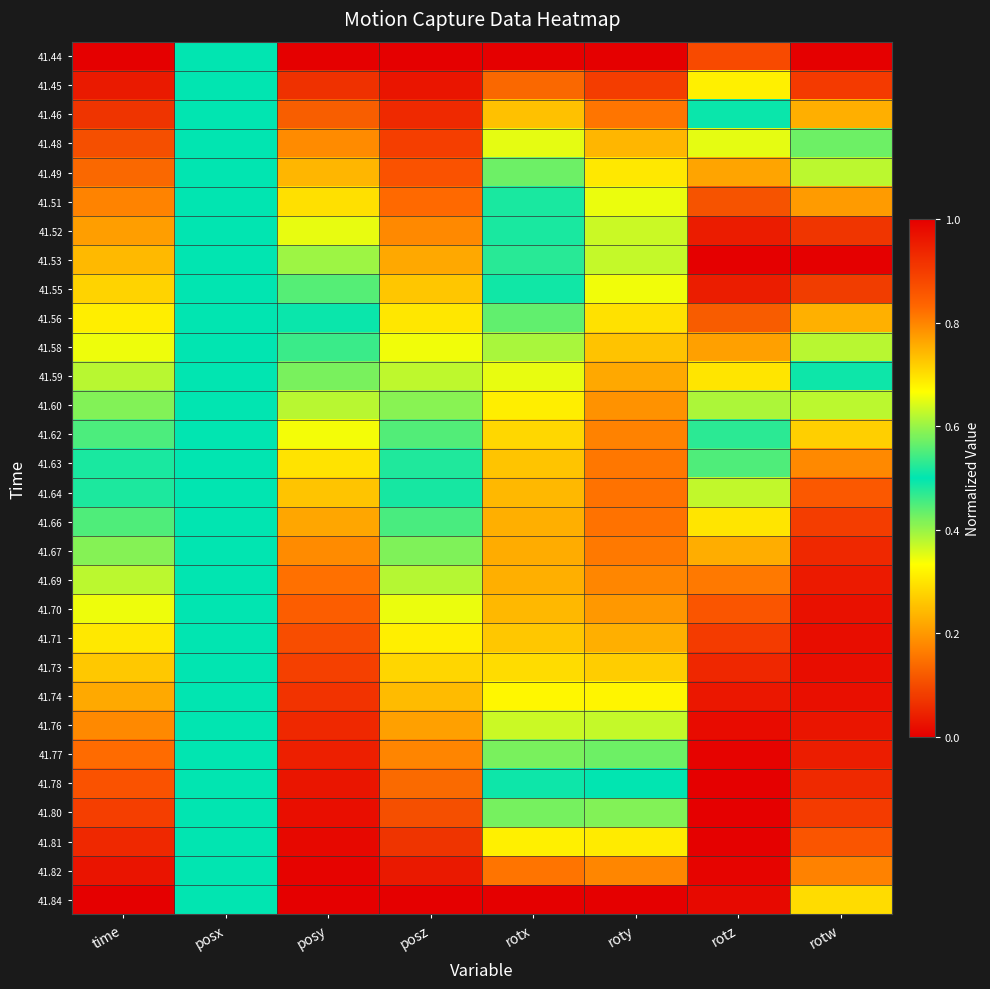

Reading left to right, transcribe all the data shown in this chart.

41.44: time=0.0	posx=0.5	posy=0.0	posz=1.0	rotx=0.0	roty=1.0	rotz=0.9	rotw=1.0
41.45: time=0.0	posx=0.5	posy=0.1	posz=1.0	rotx=0.1	roty=0.9	rotz=0.7	rotw=0.9
41.46: time=0.1	posx=0.5	posy=0.1	posz=0.9	rotx=0.3	roty=0.8	rotz=0.5	rotw=0.8
41.48: time=0.1	posx=0.5	posy=0.2	posz=0.9	rotx=0.4	roty=0.7	rotz=0.3	rotw=0.6
41.49: time=0.1	posx=0.5	posy=0.2	posz=0.9	rotx=0.4	roty=0.7	rotz=0.2	rotw=0.4
41.51: time=0.2	posx=0.5	posy=0.3	posz=0.8	rotx=0.5	roty=0.7	rotz=0.1	rotw=0.2
41.52: time=0.2	posx=0.5	posy=0.3	posz=0.8	rotx=0.5	roty=0.6	rotz=0.0	rotw=0.1
41.53: time=0.2	posx=0.5	posy=0.4	posz=0.8	rotx=0.5	roty=0.6	rotz=0.0	rotw=0.0
41.55: time=0.3	posx=0.5	posy=0.4	posz=0.7	rotx=0.5	roty=0.7	rotz=0.0	rotw=0.1
41.56: time=0.3	posx=0.5	posy=0.5	posz=0.7	rotx=0.4	roty=0.7	rotz=0.1	rotw=0.2
41.58: time=0.3	posx=0.5	posy=0.5	posz=0.7	rotx=0.4	roty=0.7	rotz=0.2	rotw=0.4
41.59: time=0.4	posx=0.5	posy=0.6	posz=0.6	rotx=0.3	roty=0.8	rotz=0.3	rotw=0.5
41.60: time=0.4	posx=0.5	posy=0.6	posz=0.6	rotx=0.3	roty=0.8	rotz=0.4	rotw=0.6
41.62: time=0.4	posx=0.5	posy=0.7	posz=0.6	rotx=0.3	roty=0.8	rotz=0.5	rotw=0.7
41.63: time=0.5	posx=0.5	posy=0.7	posz=0.5	rotx=0.3	roty=0.8	rotz=0.6	rotw=0.8
41.64: time=0.5	posx=0.5	posy=0.7	posz=0.5	rotx=0.2	roty=0.8	rotz=0.6	rotw=0.9
41.66: time=0.6	posx=0.5	posy=0.8	posz=0.5	rotx=0.2	roty=0.8	rotz=0.7	rotw=0.9
41.67: time=0.6	posx=0.5	posy=0.8	posz=0.4	rotx=0.2	roty=0.8	rotz=0.8	rotw=0.9
41.69: time=0.6	posx=0.5	posy=0.8	posz=0.4	rotx=0.2	roty=0.8	rotz=0.8	rotw=1.0
41.70: time=0.7	posx=0.5	posy=0.8	posz=0.3	rotx=0.2	roty=0.8	rotz=0.9	rotw=1.0
41.71: time=0.7	posx=0.5	posy=0.9	posz=0.3	rotx=0.3	roty=0.8	rotz=0.9	rotw=1.0
41.73: time=0.7	posx=0.5	posy=0.9	posz=0.3	rotx=0.3	roty=0.7	rotz=0.9	rotw=1.0
41.74: time=0.8	posx=0.5	posy=0.9	posz=0.2	rotx=0.3	roty=0.7	rotz=1.0	rotw=1.0
41.76: time=0.8	posx=0.5	posy=0.9	posz=0.2	rotx=0.4	roty=0.6	rotz=1.0	rotw=1.0
41.77: time=0.8	posx=0.5	posy=0.9	posz=0.2	rotx=0.4	roty=0.6	rotz=1.0	rotw=1.0
41.78: time=0.9	posx=0.5	posy=1.0	posz=0.1	rotx=0.5	roty=0.5	rotz=1.0	rotw=0.9
41.80: time=0.9	posx=0.5	posy=1.0	posz=0.1	rotx=0.6	roty=0.4	rotz=1.0	rotw=0.9
41.81: time=0.9	posx=0.5	posy=1.0	posz=0.1	rotx=0.7	roty=0.3	rotz=1.0	rotw=0.9
41.82: time=1.0	posx=0.5	posy=1.0	posz=0.0	rotx=0.8	roty=0.2	rotz=1.0	rotw=0.8
41.84: time=1.0	posx=0.5	posy=1.0	posz=0.0	rotx=1.0	roty=0.0	rotz=1.0	rotw=0.7